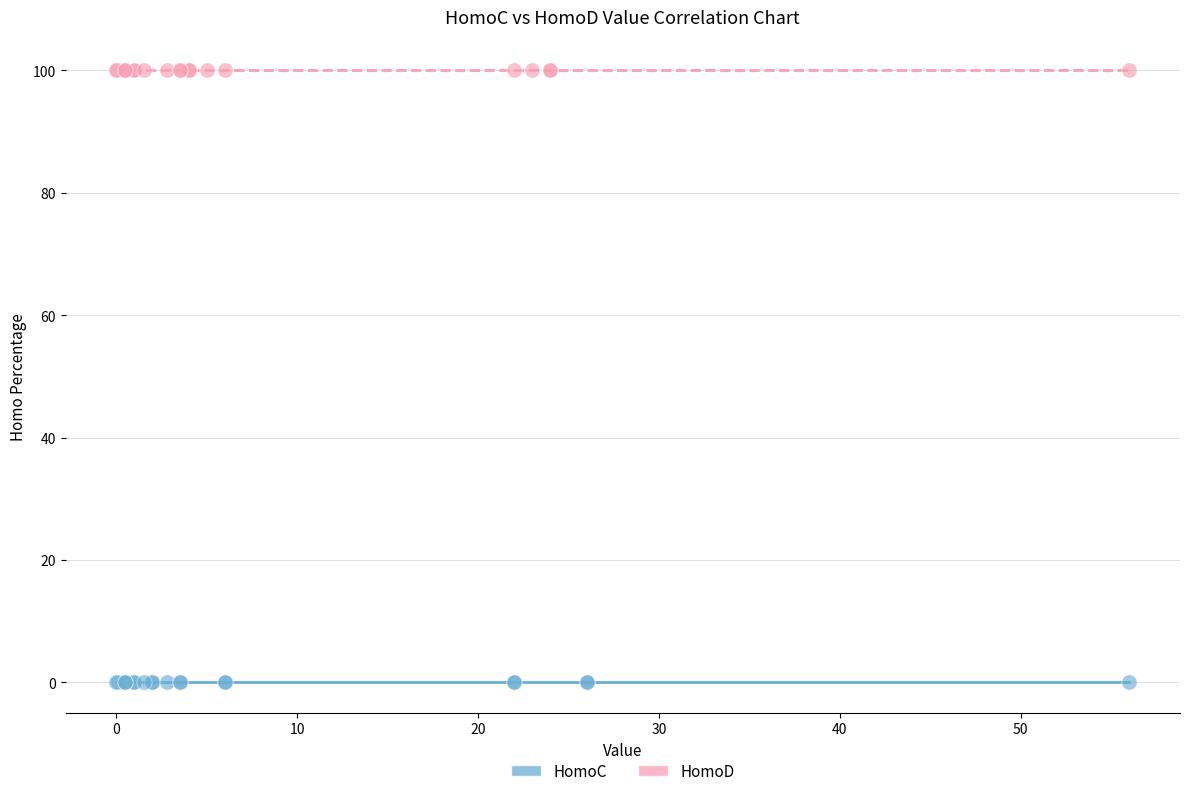

Which series contains the highest Y value?

HomoD